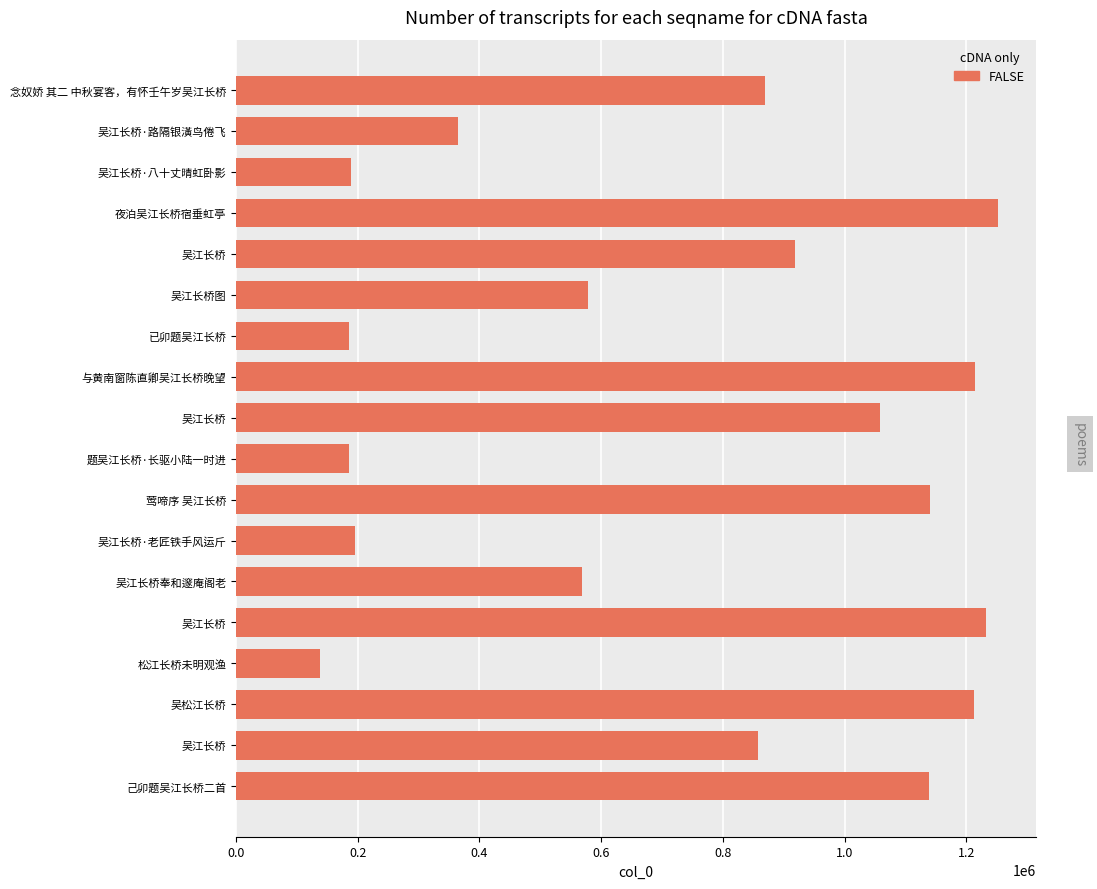

Does the chart contain any negative values?

No